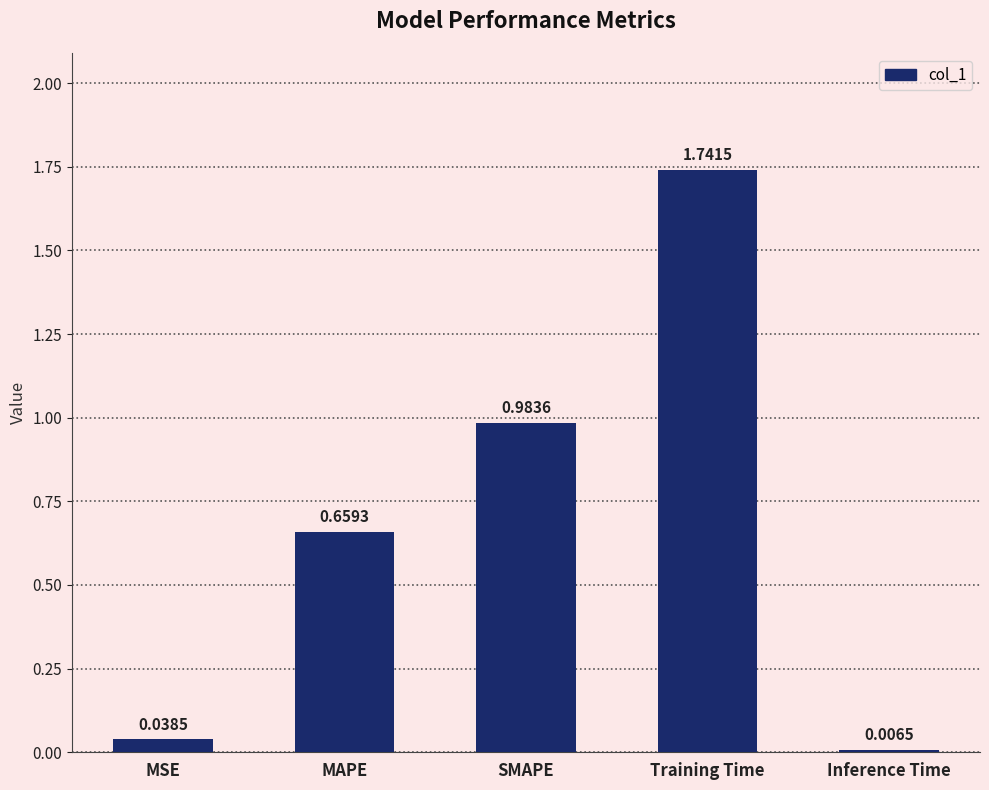

Is it true that the value at SMAPE is 0.4?

False